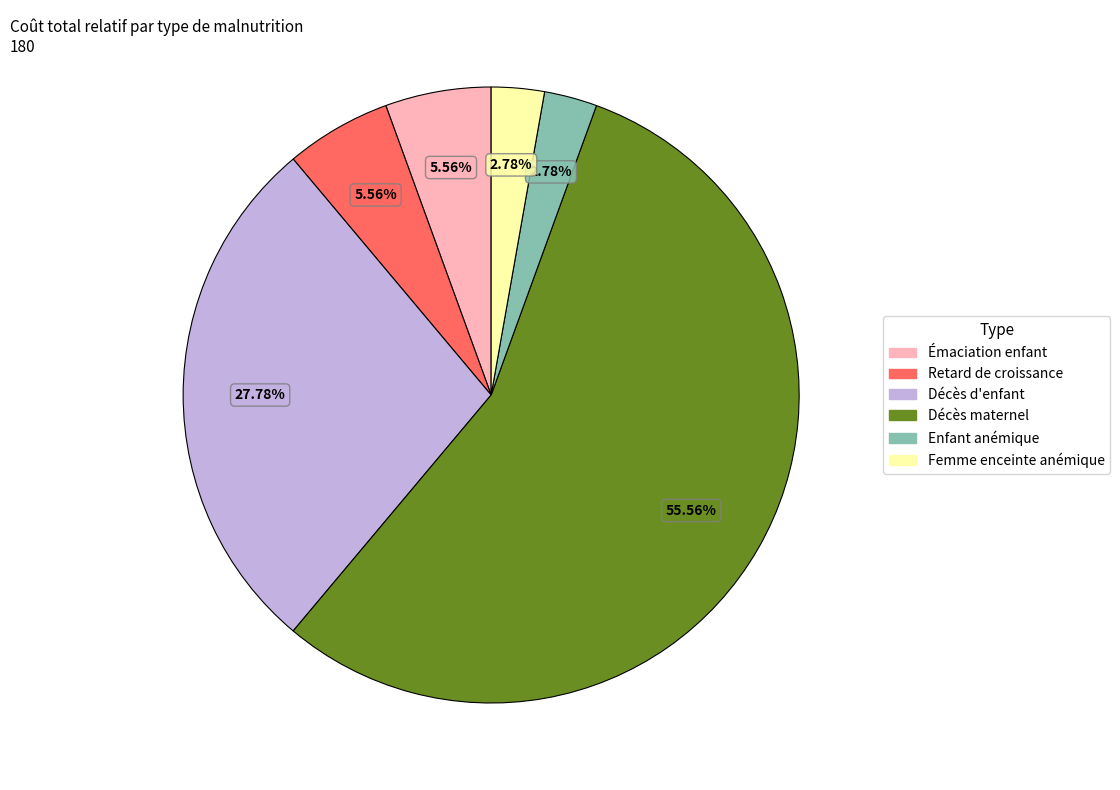

Count the number of slices in the pie.

6